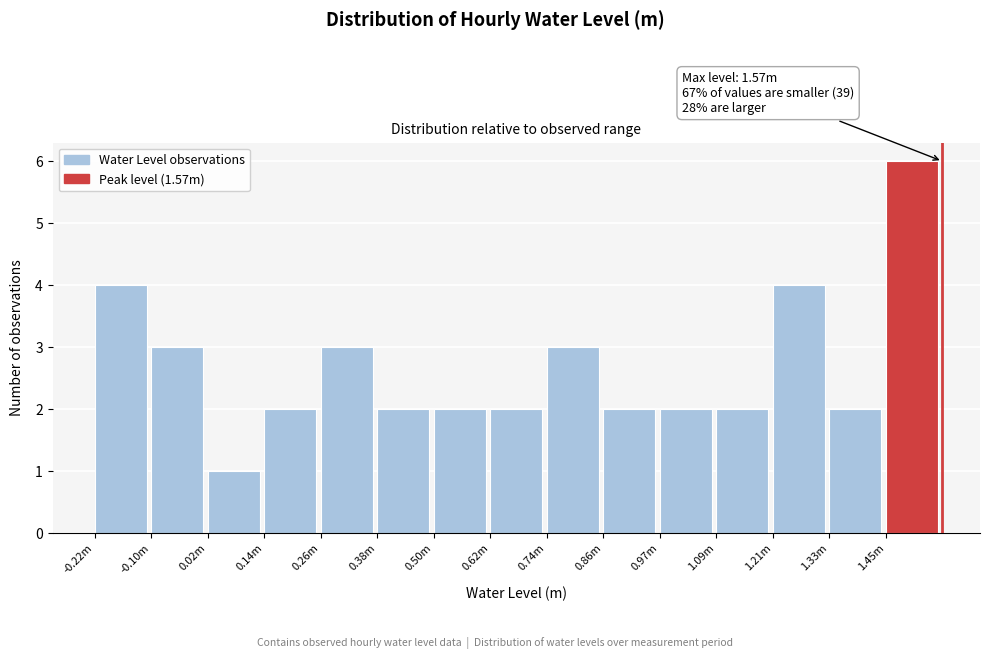

Reading left to right, transcribe all the data shown in this chart.

-0.22m=4	-0.10m=3	0.02m=1	0.14m=2	0.26m=3	0.38m=2	0.50m=2	0.62m=2	0.74m=3	0.86m=2	0.97m=2	1.09m=2	1.21m=4	1.33m=2	1.45m=6